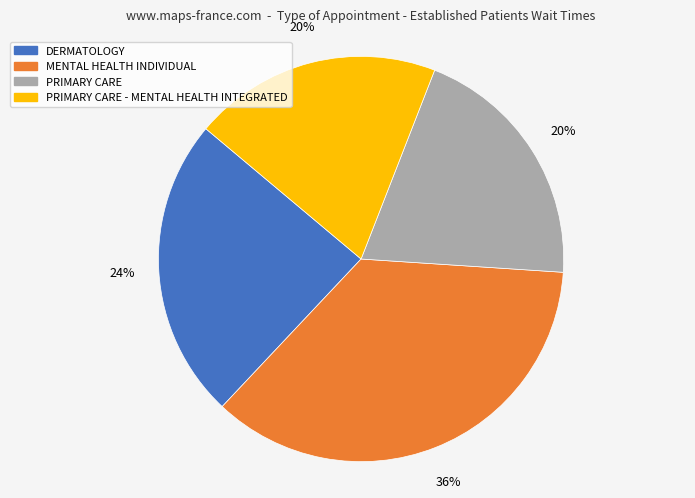

Is there a majority slice in this chart?

No